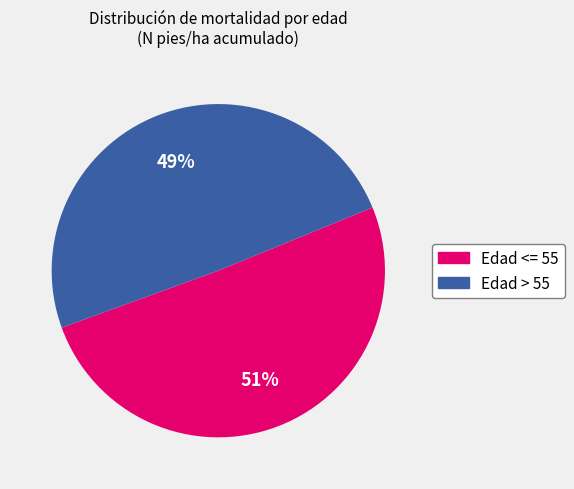

How many segments does this pie chart have?

2